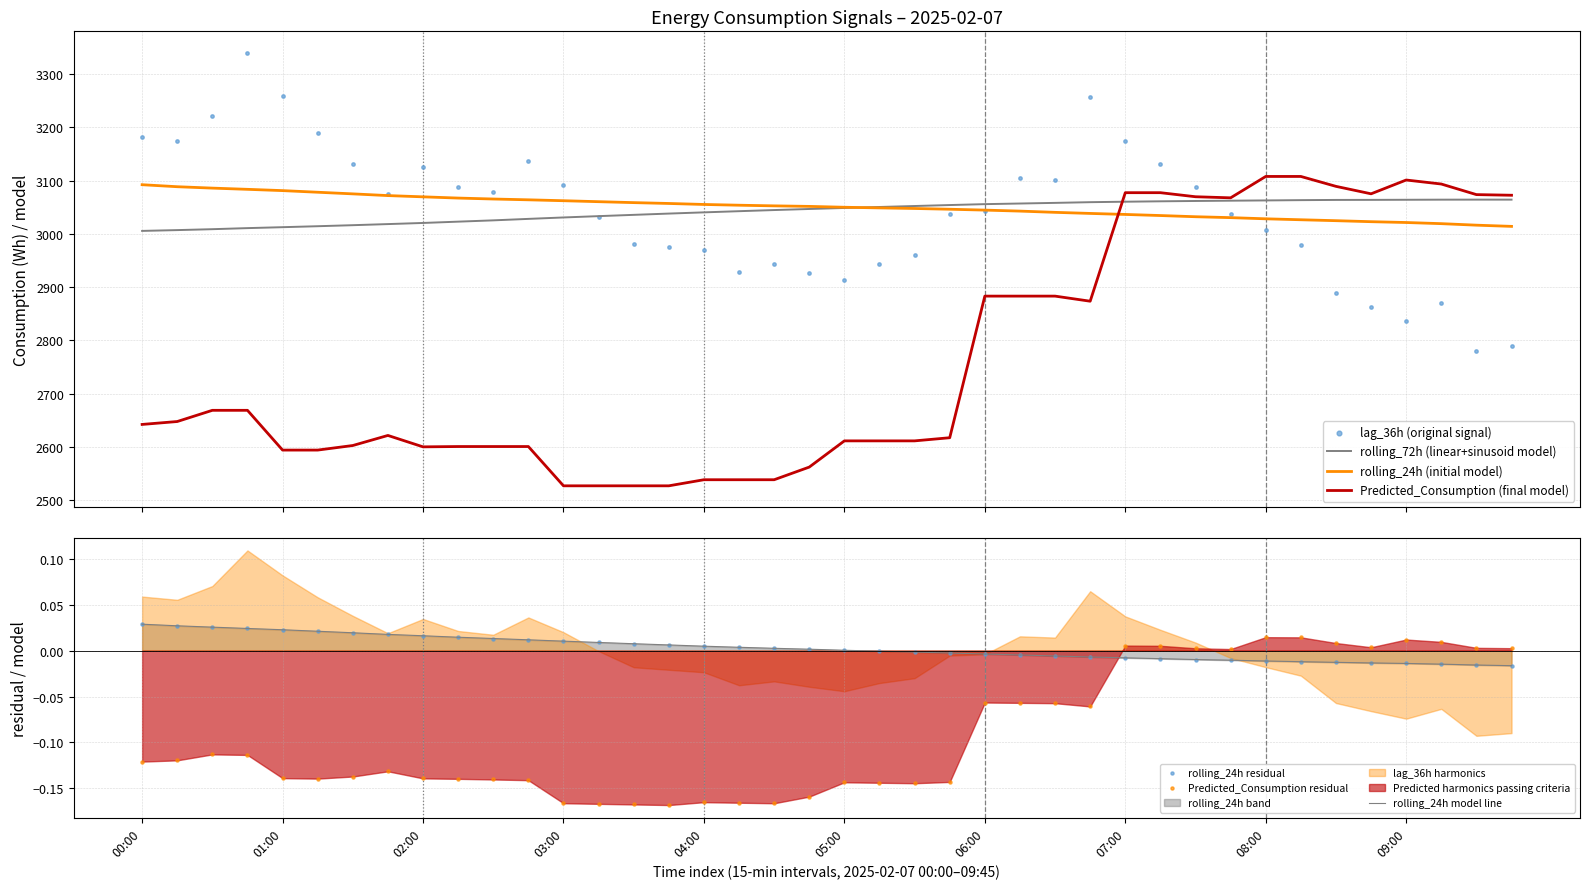

What is the total value across all series at 06:00?

12028.1